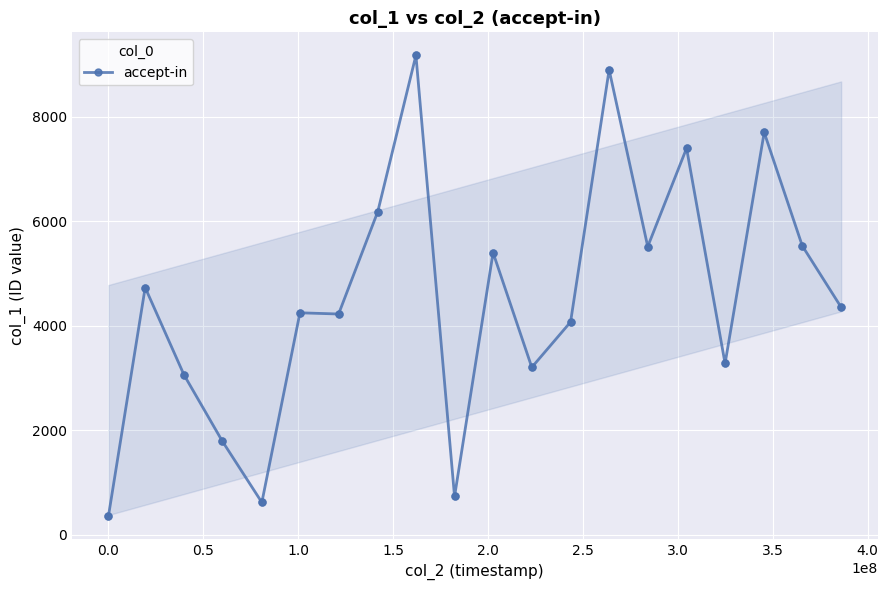

What is the smallest value displayed?

352.1